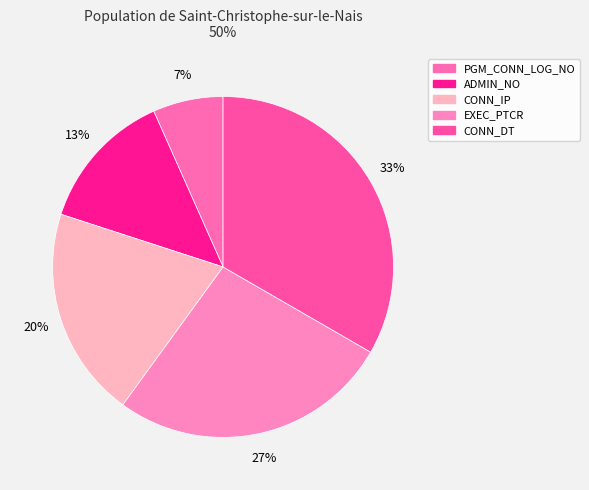

What percentage is NOT represented by PGM_CONN_LOG_NO?

93.3%